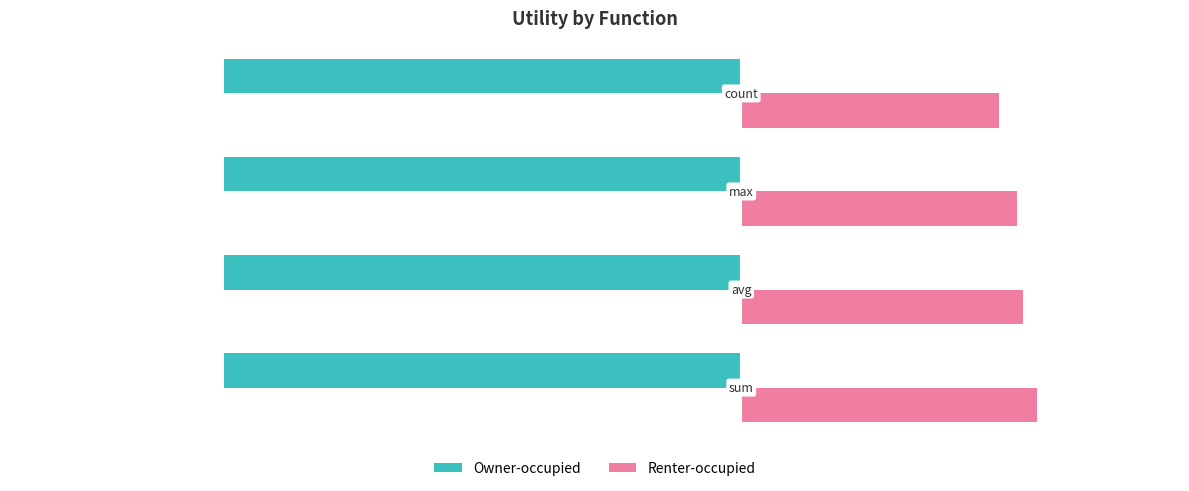

Rank the series by their maximum value, from lowest to highest.

Owner-occupied, Renter-occupied